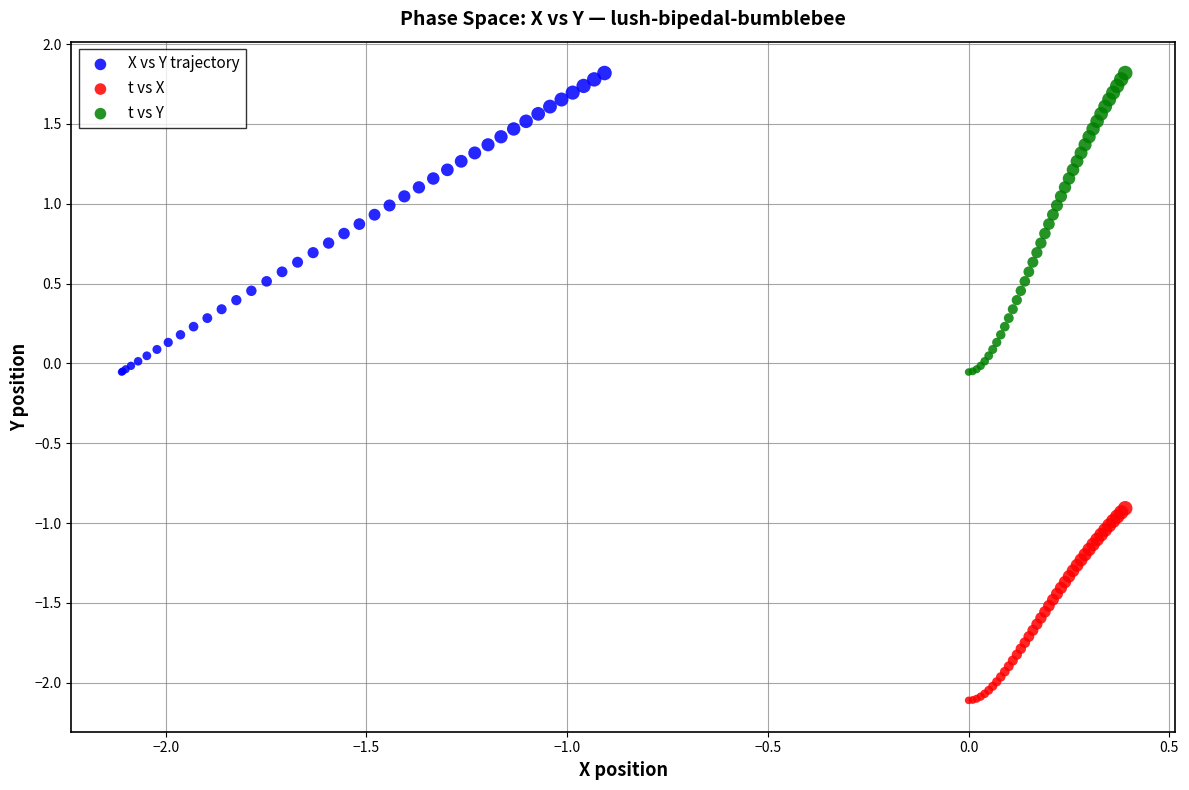

Which series contains the lowest Y value?

t vs X